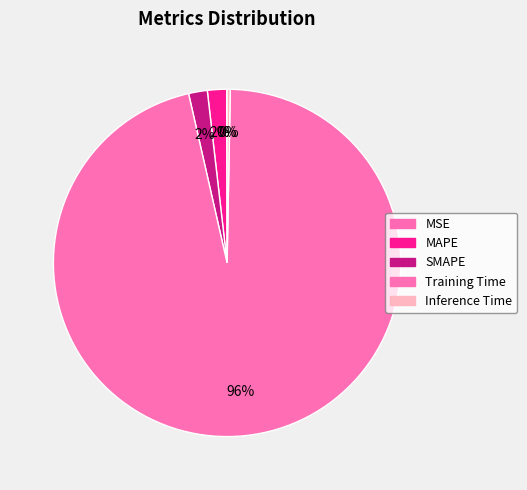

Rank the categories by value from lowest to highest.

MSE, Inference Time, SMAPE, MAPE, Training Time